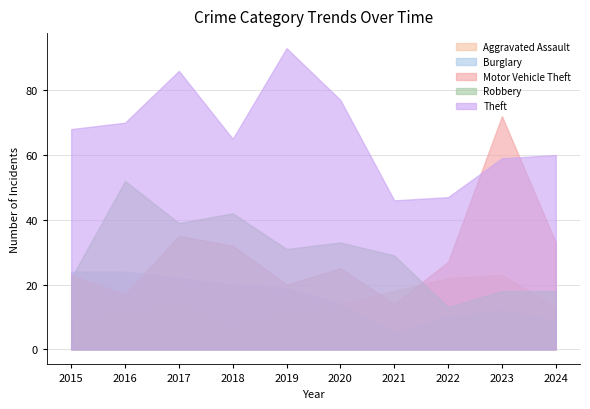

Is the value of Motor Vehicle Theft at 2015 greater than the value of Burglary at 2018?

Yes